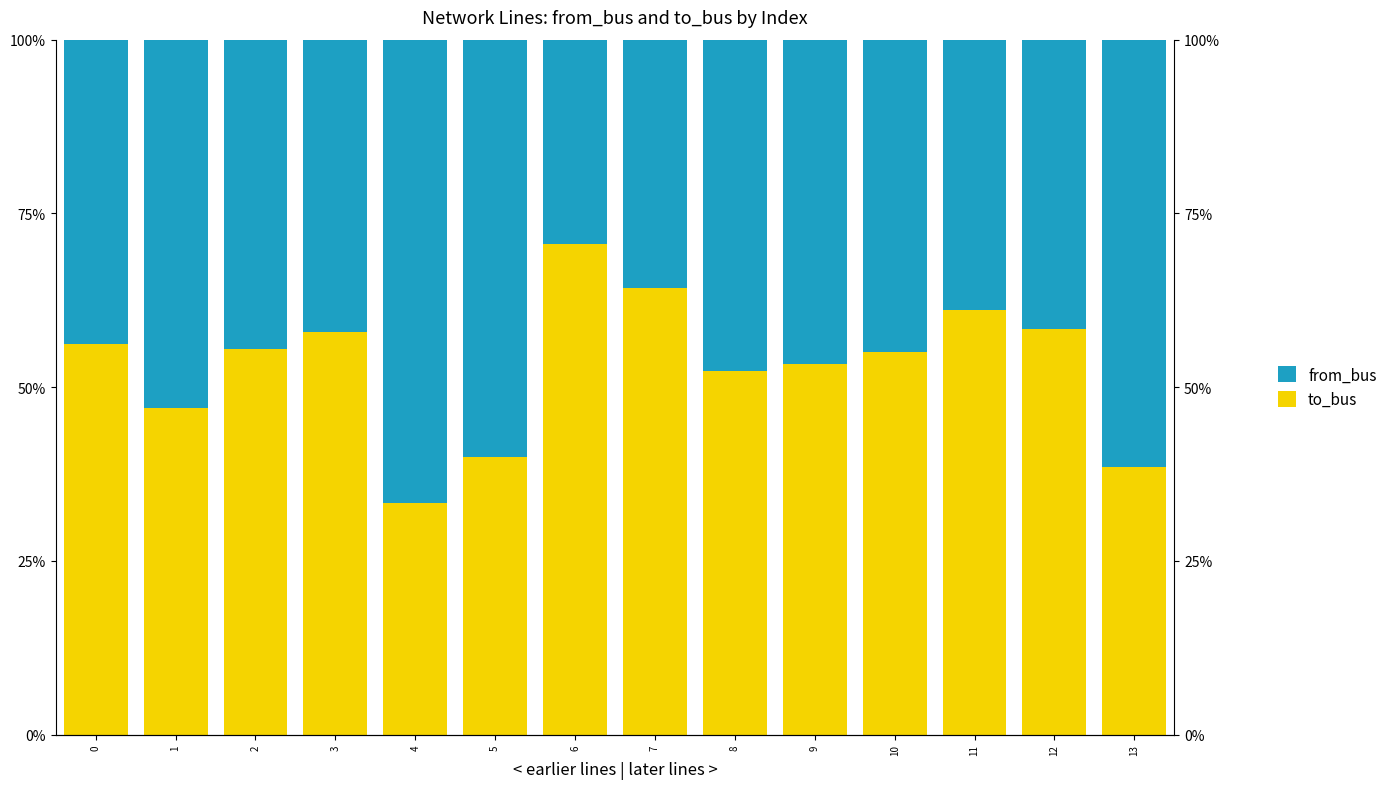

What is the sum of the to_bus values at 8 and 10?

1.1